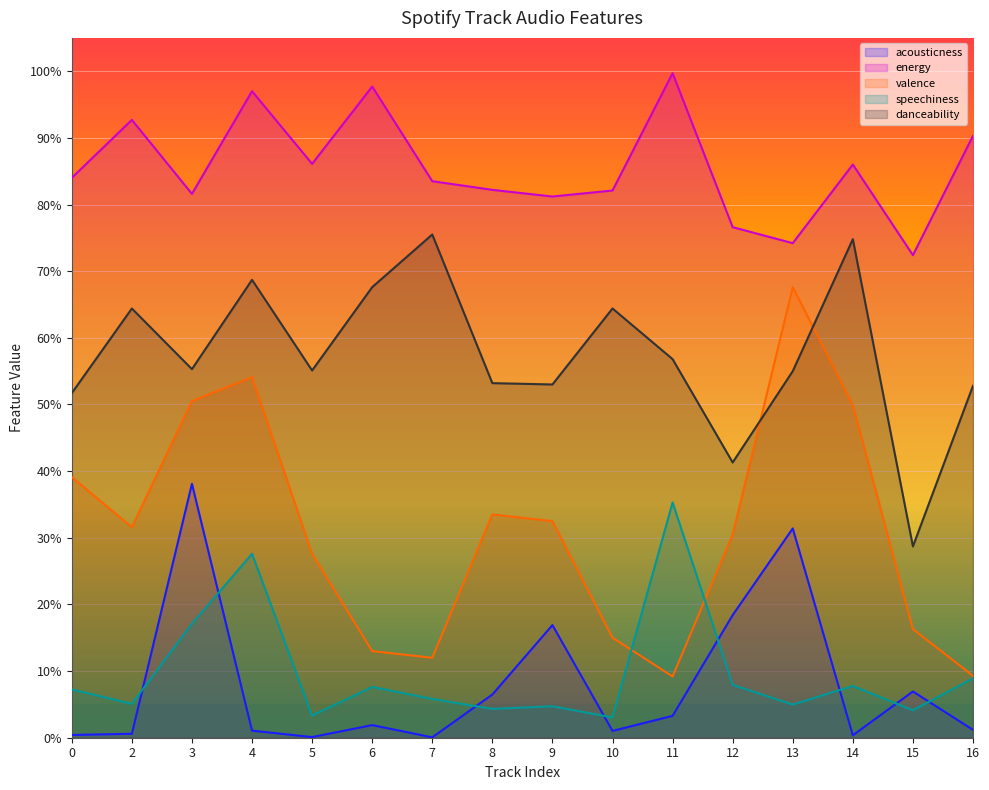

Is it true that energy equals 0.7 at 13?

True